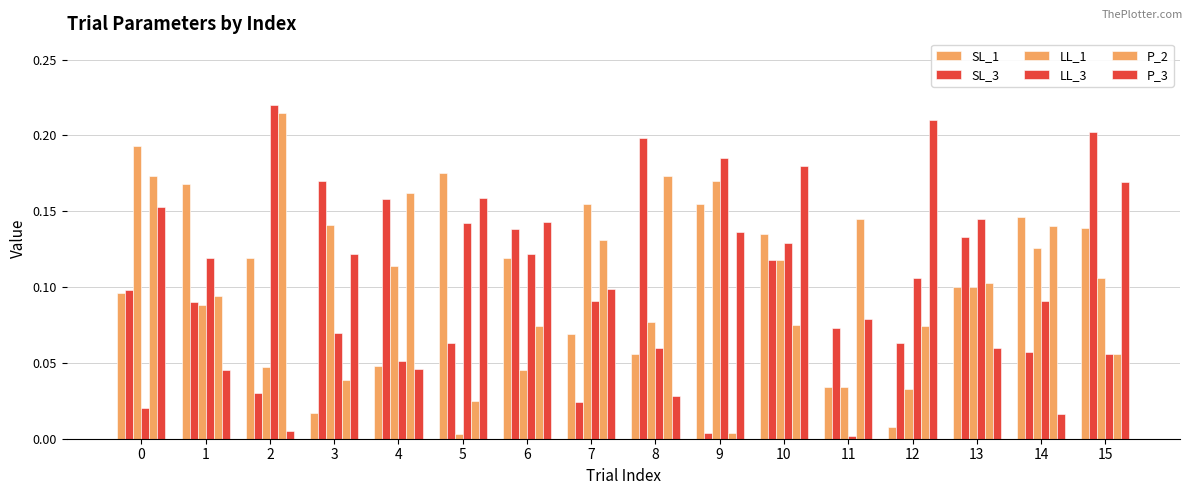

How many distinct data groups are displayed?

6